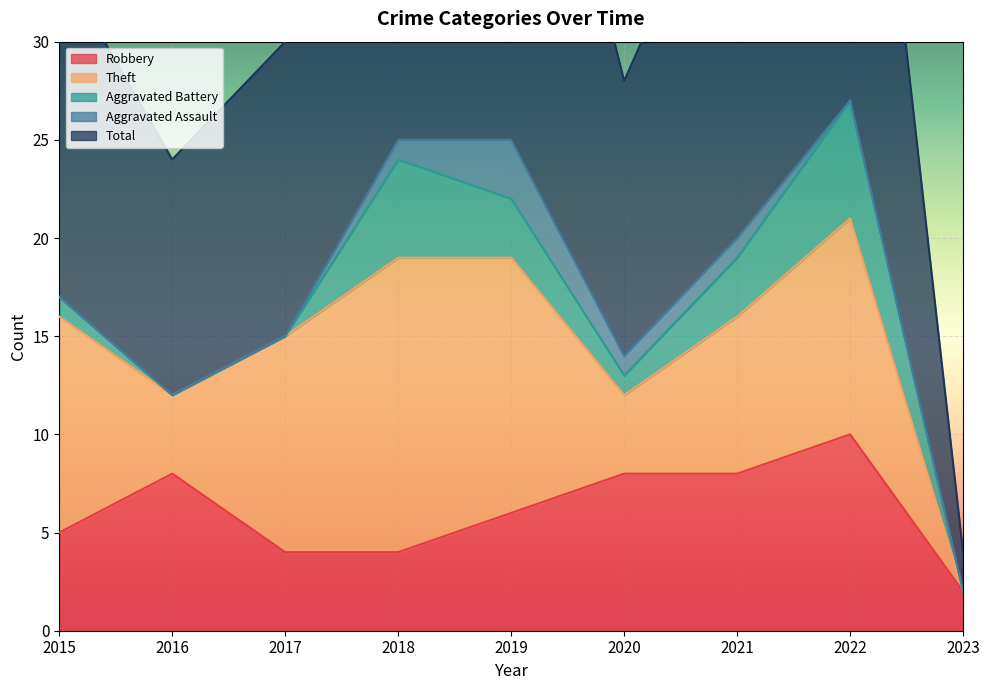

True or false: Aggravated Assault and Robbery intersect in this chart.

False